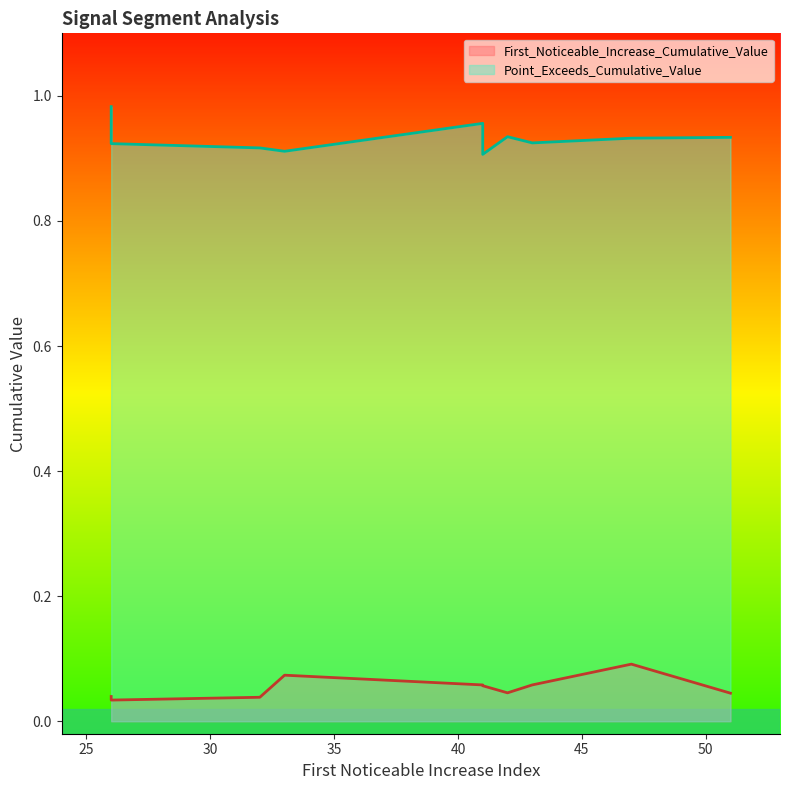

List the series in order of their overall mean, highest first.

Point_Exceeds_Cumulative_Value, First_Noticeable_Increase_Cumulative_Value